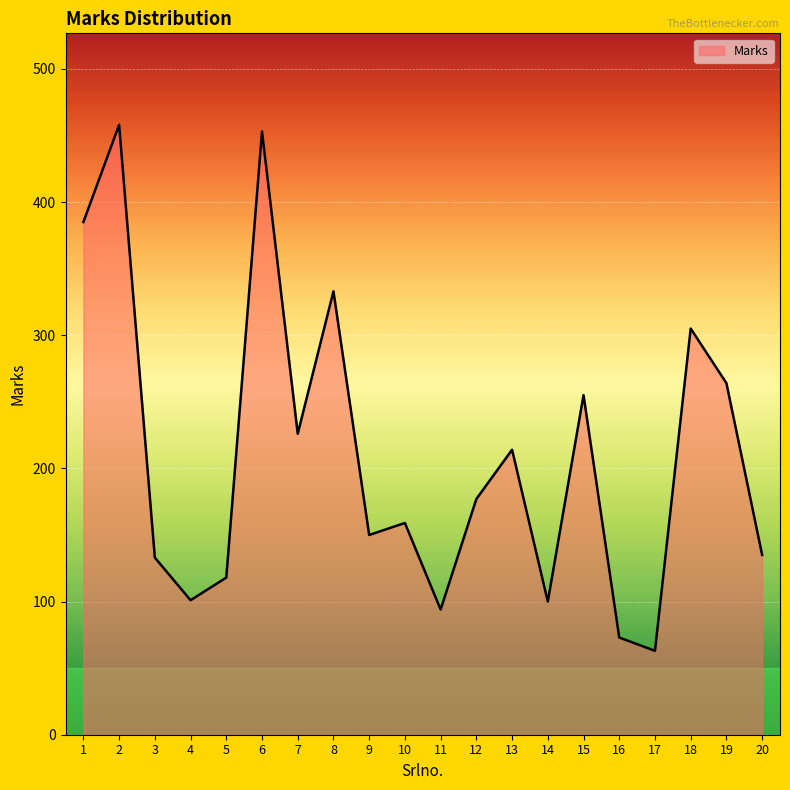

What is the difference between the maximum and minimum values?

395